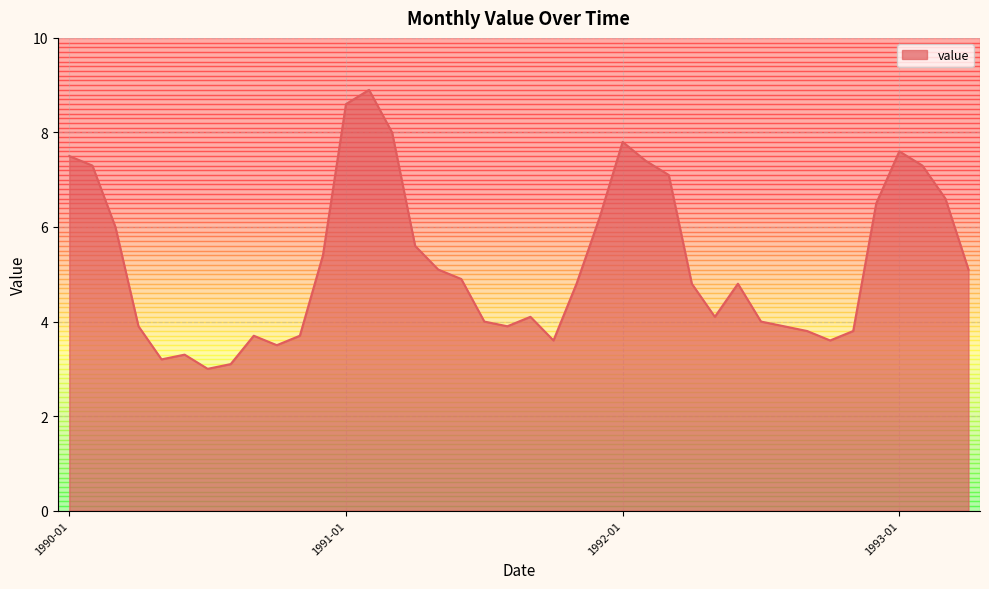

What is the difference between the maximum and minimum values?

5.9